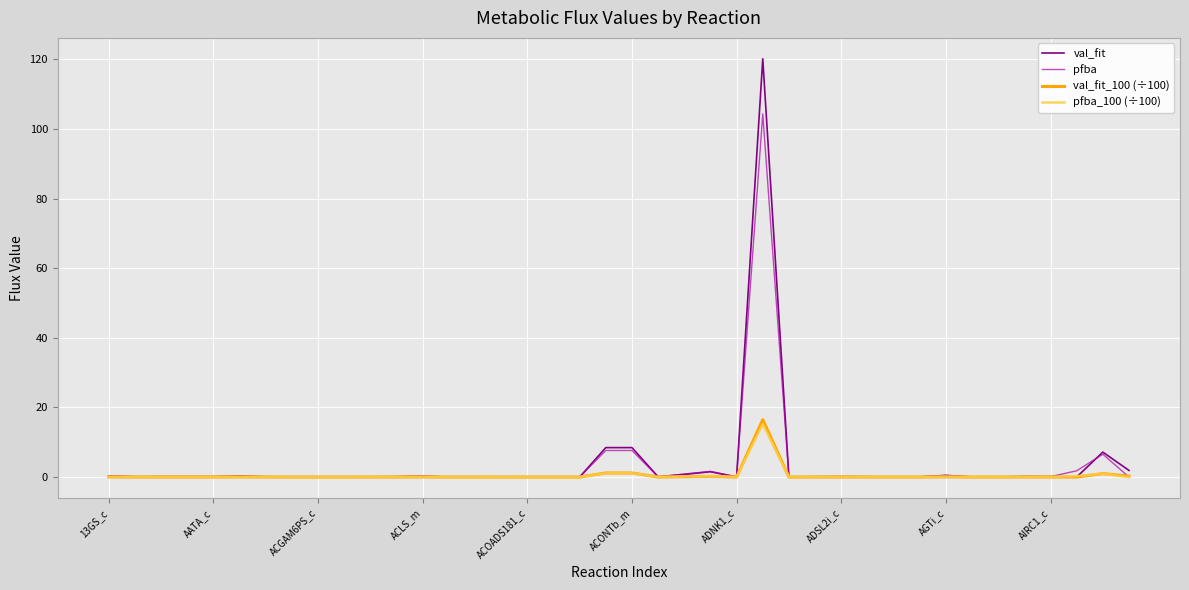

What is the highest value of the pfba_100 (÷100) series?

15.2